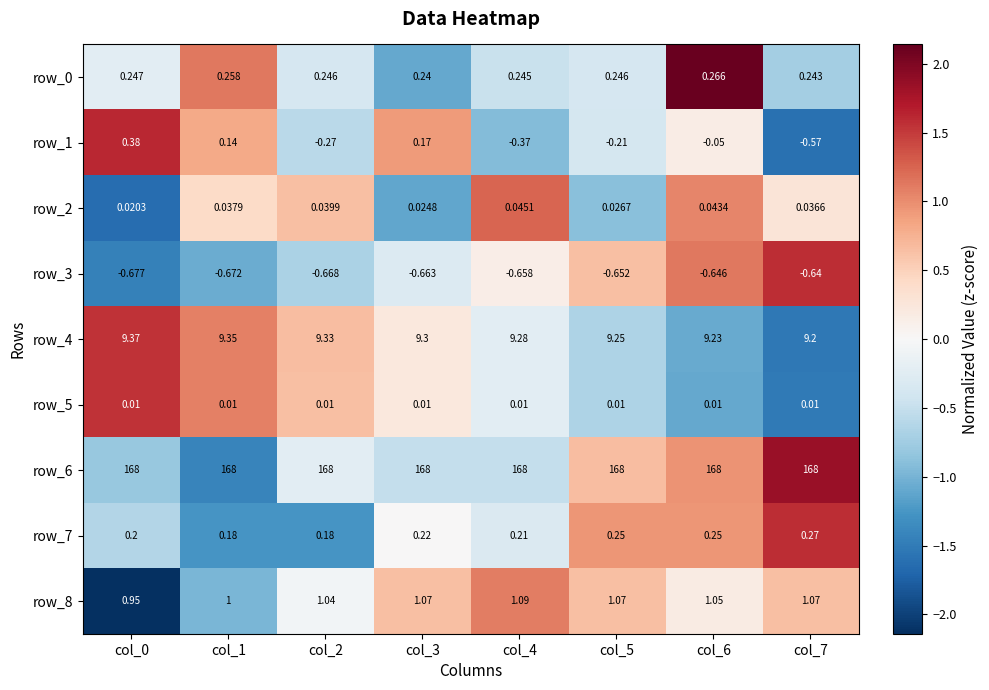

Is the value of row_8 at col_5 greater than the value of row_1 at col_6?

Yes